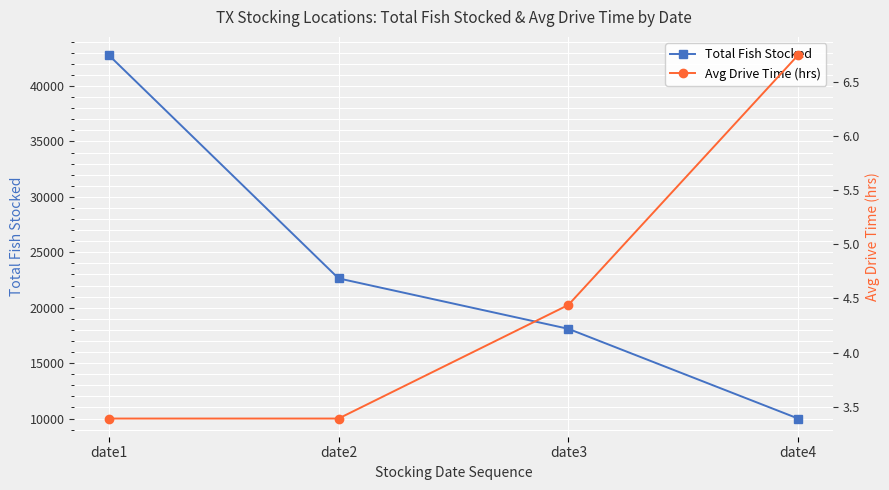

True or false: Avg Drive Time (hrs) and Total Fish Stocked intersect in this chart.

False